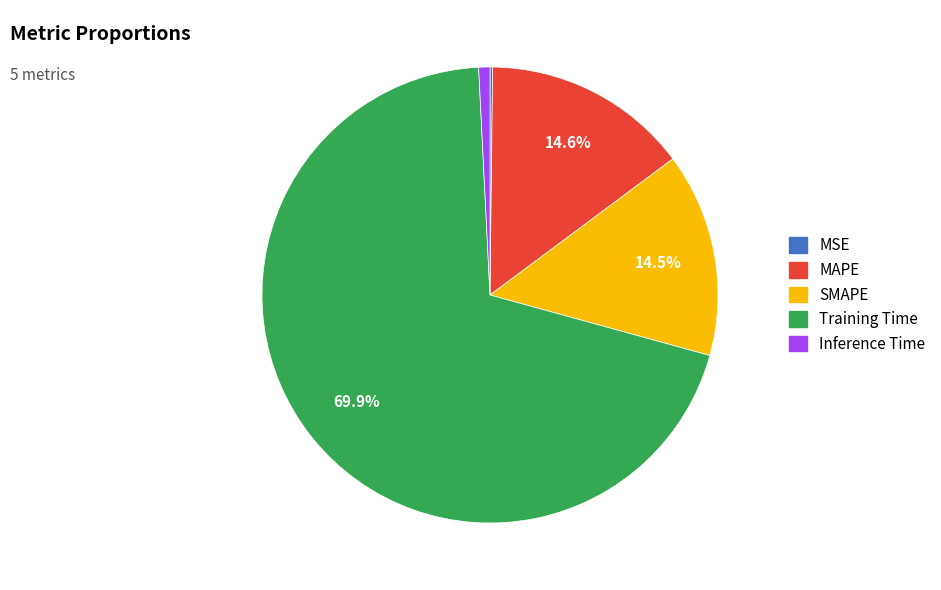

Which category accounts for the majority?

Training Time